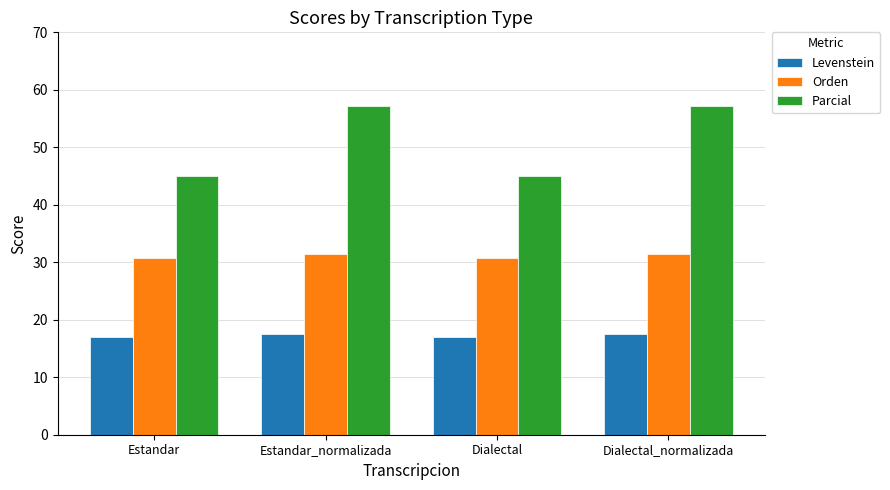

At Dialectal_normalizada, list the series in order from largest to smallest.

Parcial, Orden, Levenstein